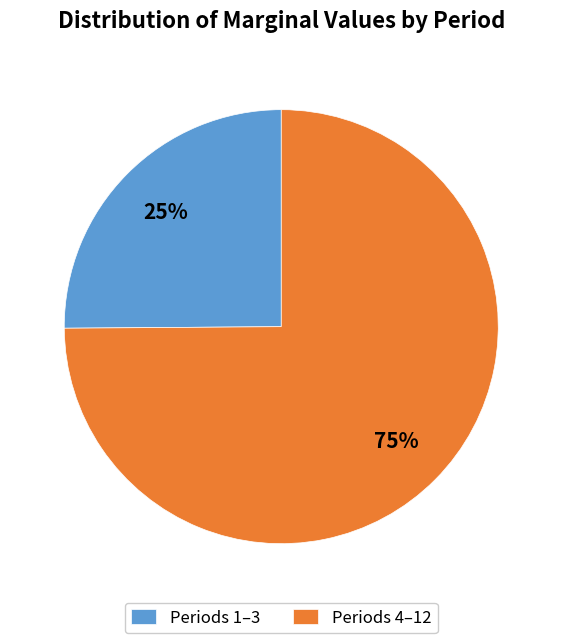

Is it true that Periods 1–3 is 25% of the pie?

True